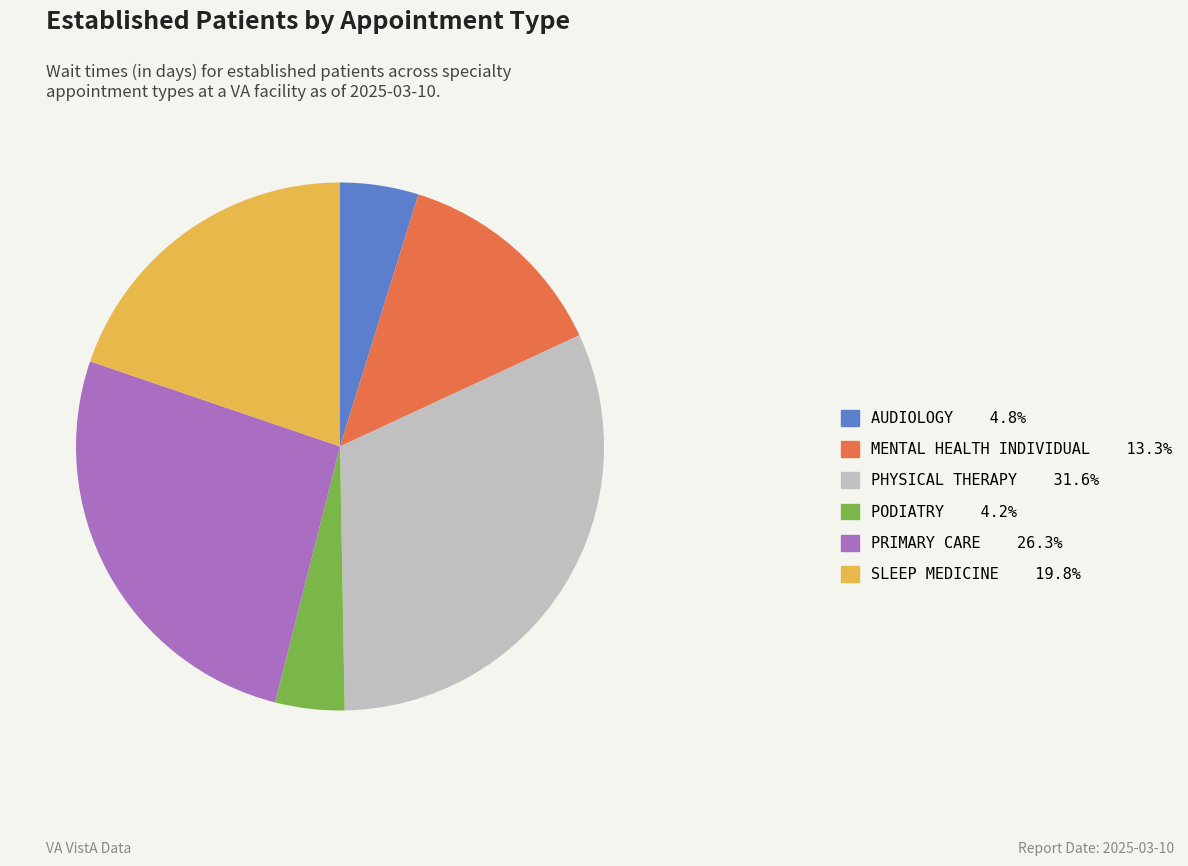

Do PHYSICAL THERAPY 31.6% and AUDIOLOGY 4.8% together represent more than half of the pie?

No